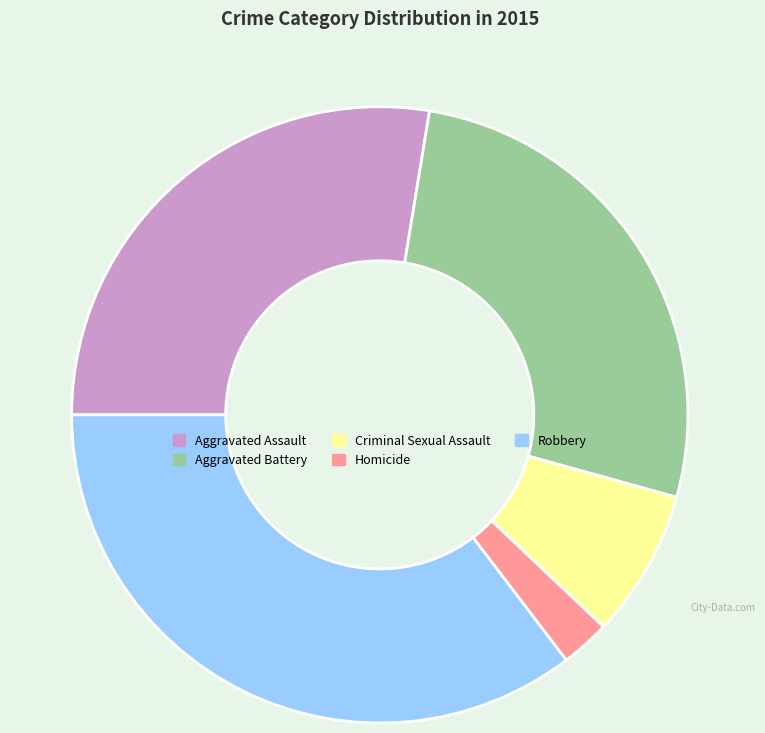

Which category has the smallest portion of the pie?

Homicide